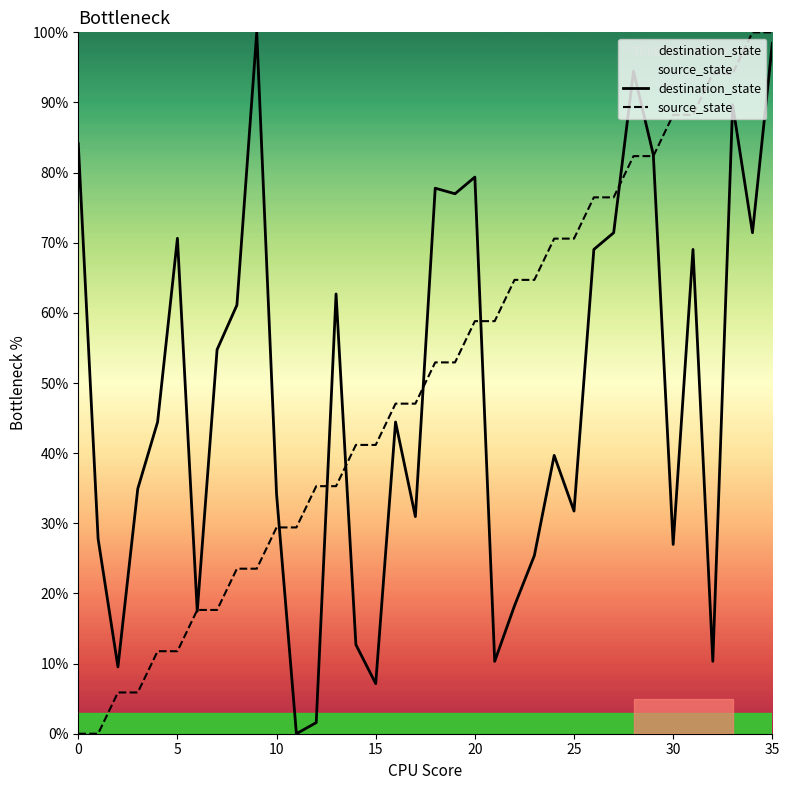

What value does the destination_state series have at 9?

100.0